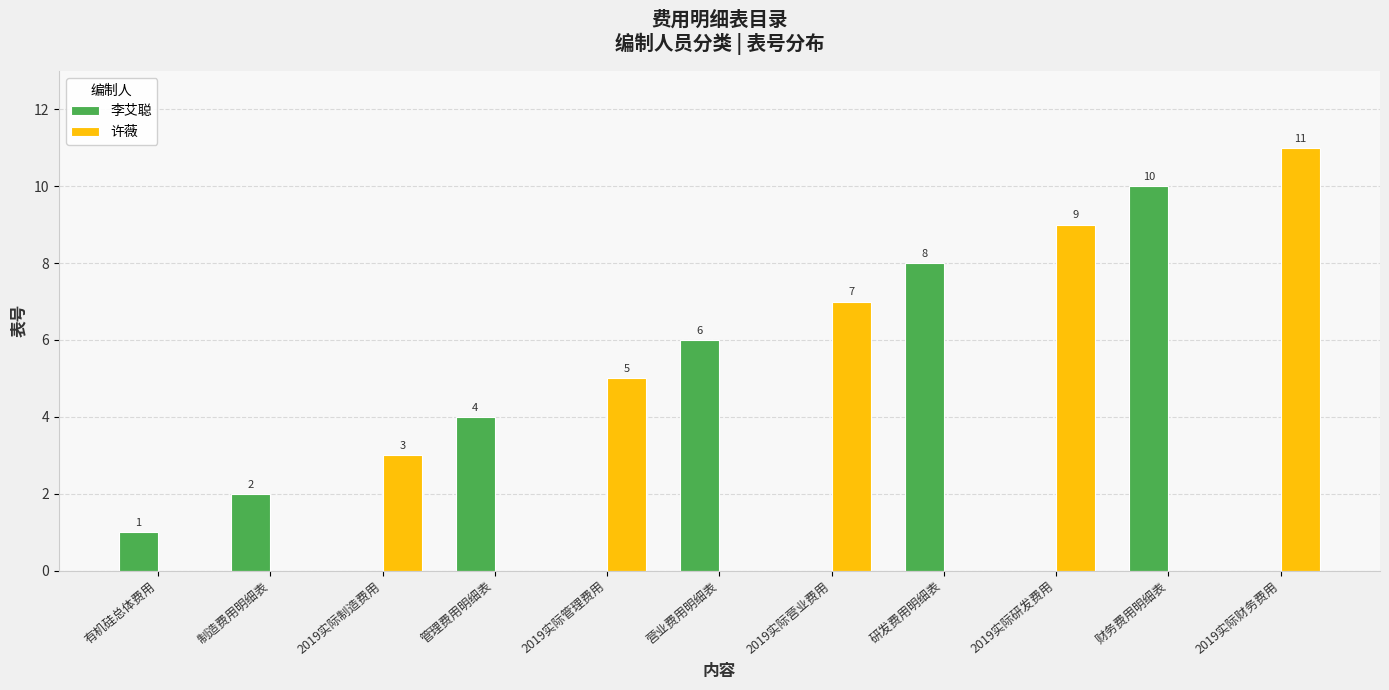

What is the difference between the 许薇 values at 2019实际财务费用 and 研发费用明细表?

11